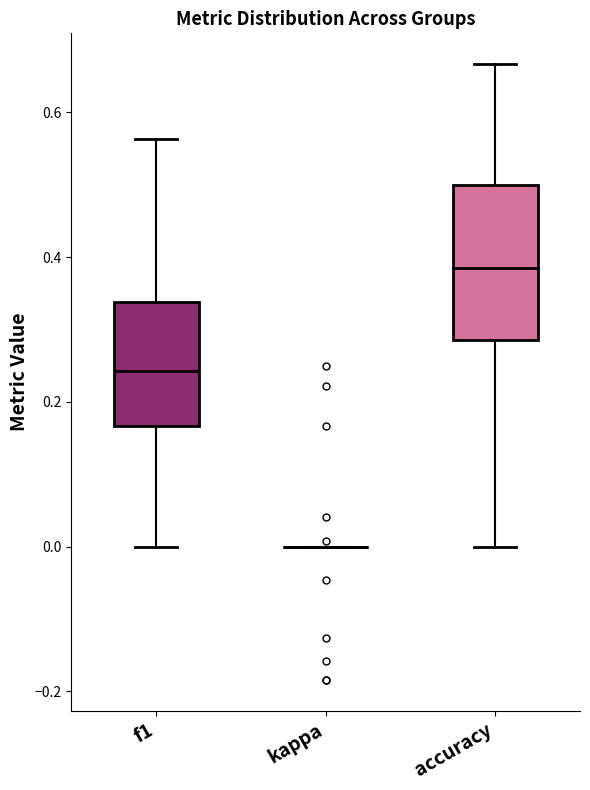

Which box is the tallest, from its lower edge to its upper edge?

accuracy